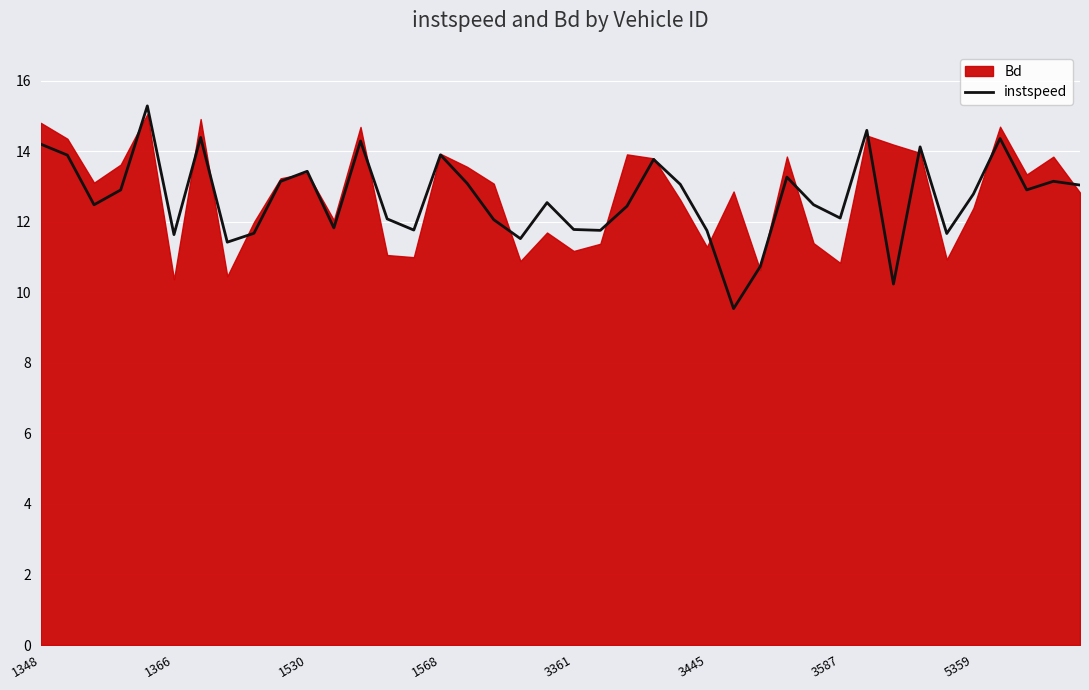

Which has a higher value, 33 or 13?

33